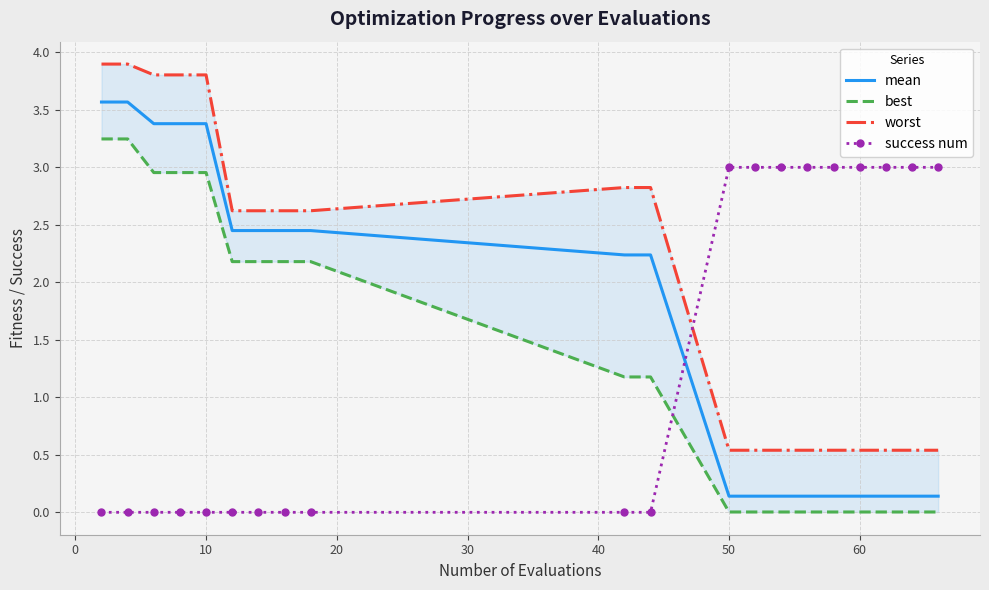

True or false: success num and mean cross at least once.

True